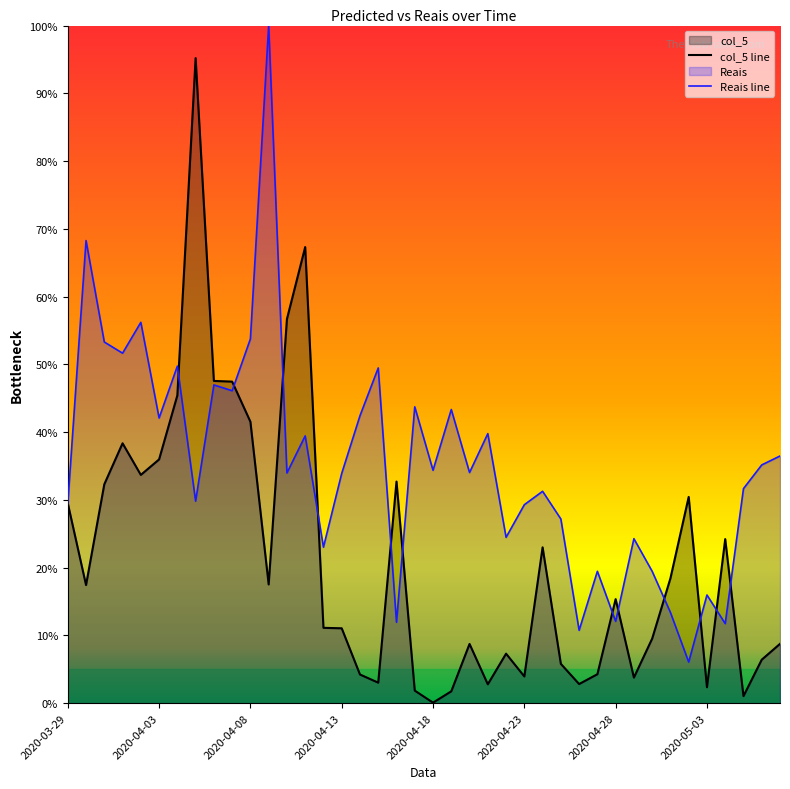

Rank the series by their maximum value, from lowest to highest.

col_5 line, Reais line